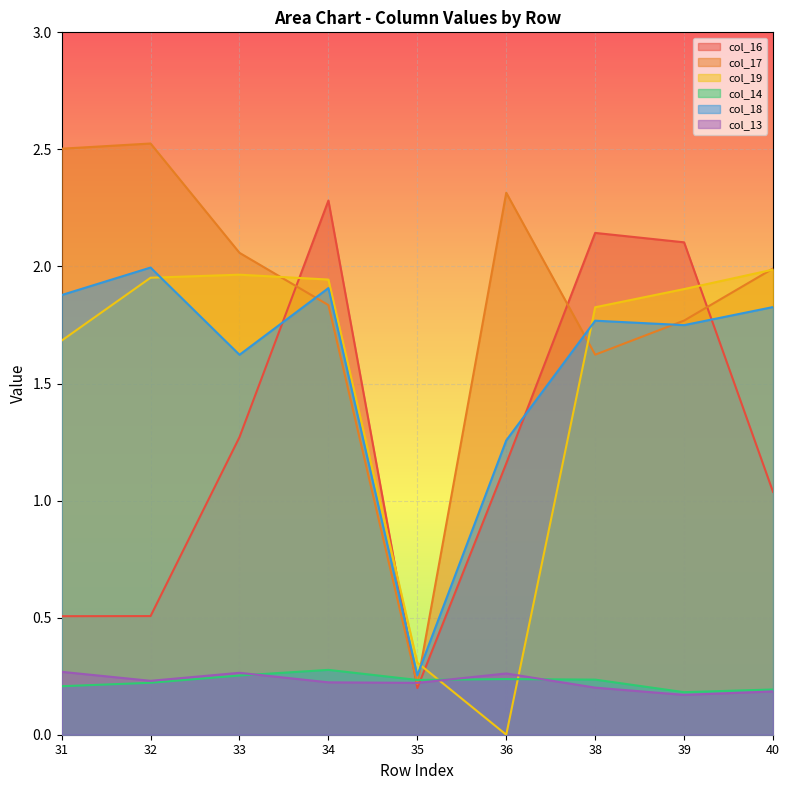

What is the difference between the col_13 values at 33 and 38?

0.1